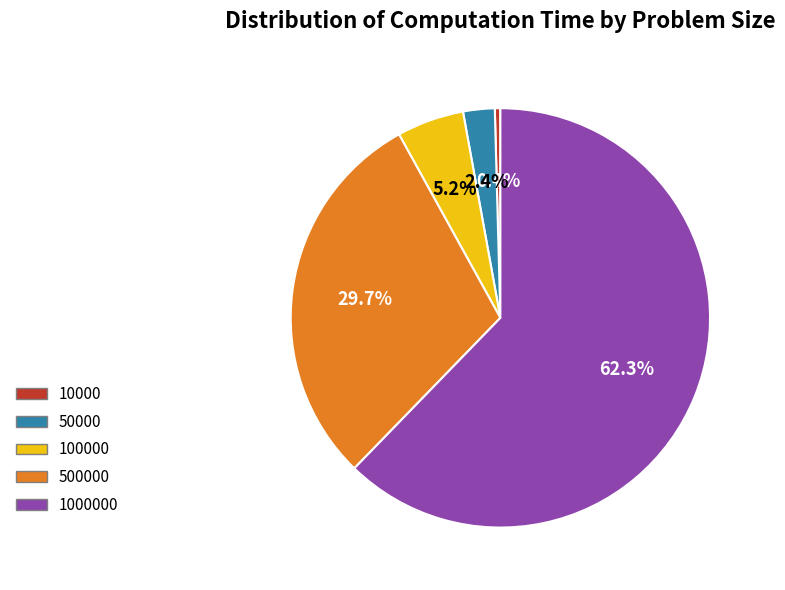

Does any single category account for the majority?

Yes